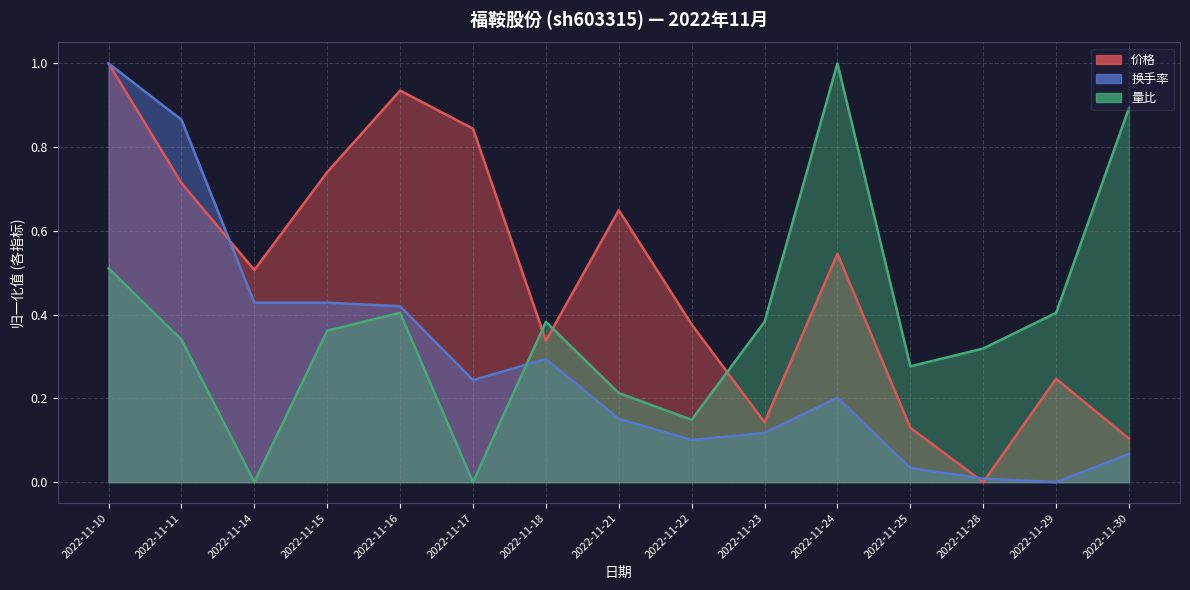

Which series has the largest total across all categories?

价格